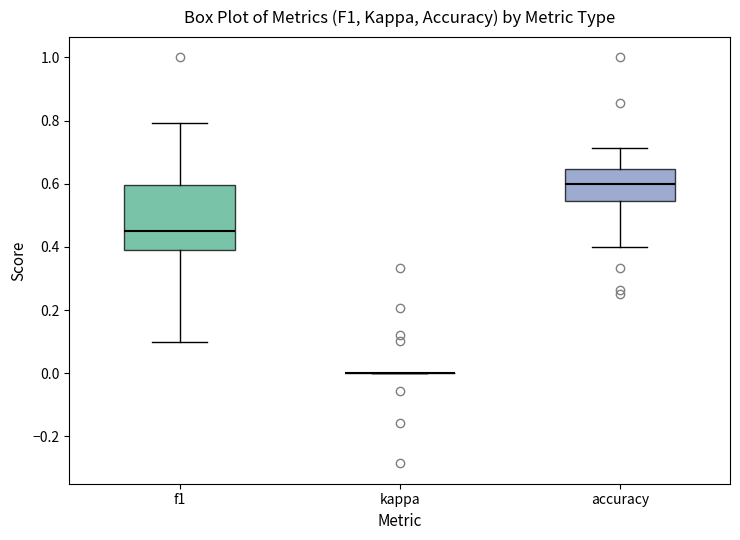

Reading left to right, read every box against the y-axis: the position of its median line, the range the box covers, and the ends of its whiskers. The values are not printed on the chart, so give them approximately, as read against the axis.

f1: median 0.46, box 0.40 to 0.60, whiskers 0.10 to 0.80
kappa: box collapsed to a line at 0.00, whiskers 0.00 to 0.00
accuracy: median 0.60, box 0.54 to 0.64, whiskers 0.40 to 0.72